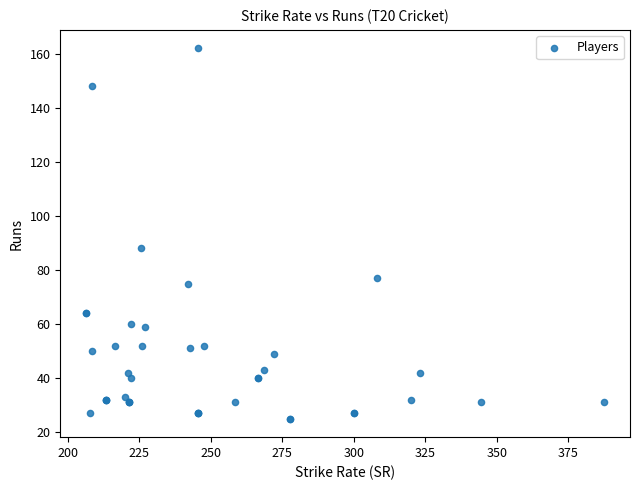

What Y value in the scatter plot is closest to 93?

88